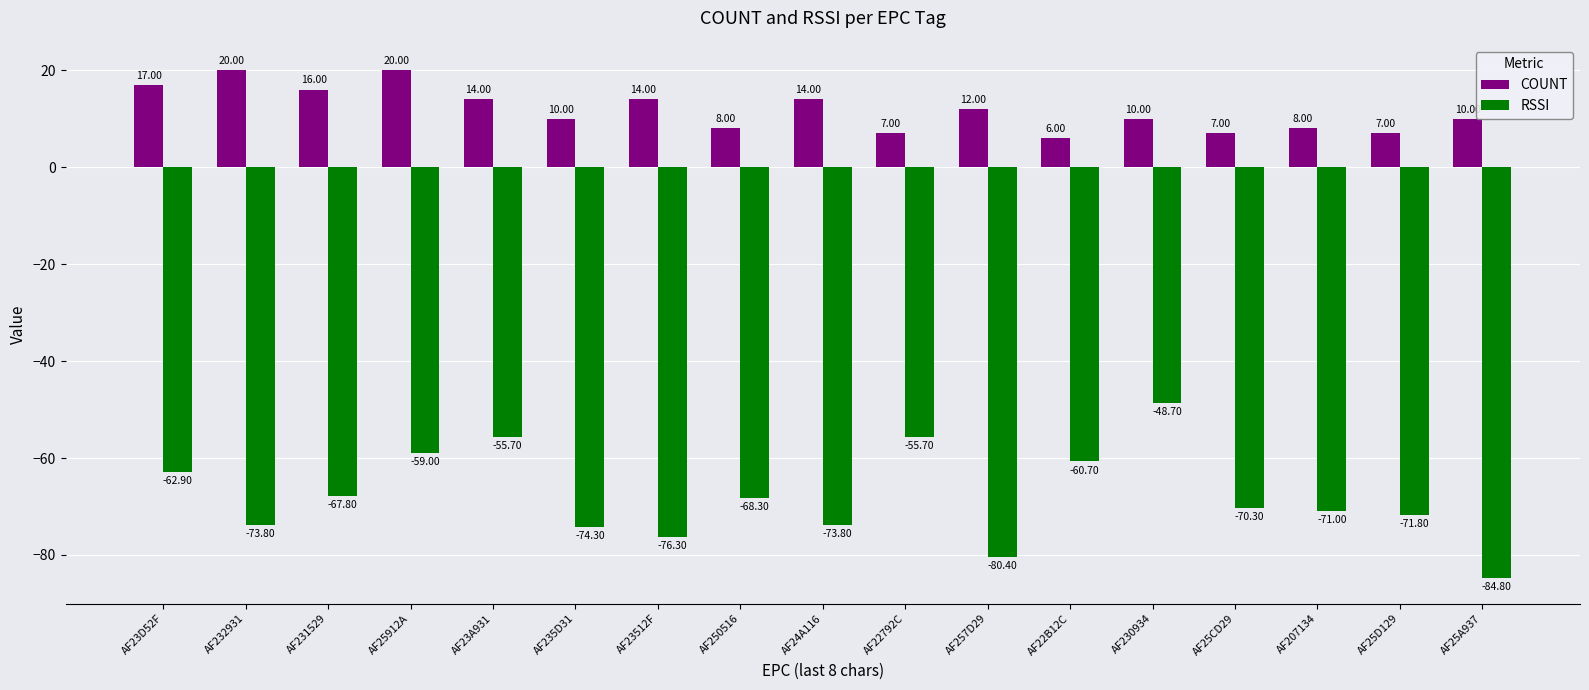

What is the total value across all series at AF22B12C?

-54.7